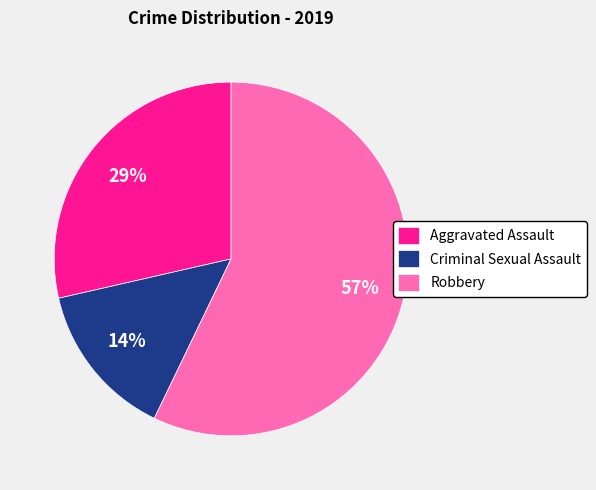

To the nearest percent, what is the difference between the largest and smallest slice percentages?

43%